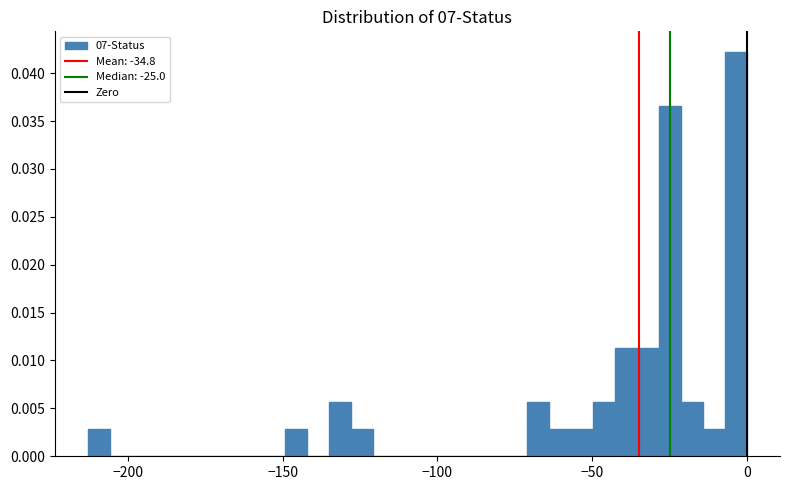

Read against the x-axis, roughly where is the centre of the tallest bar?

-5